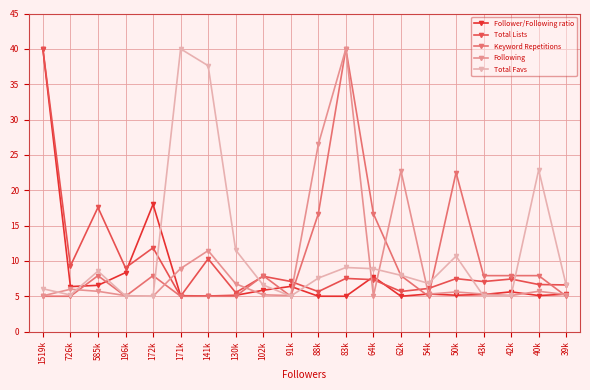

What is the minimum value for Total Lists?

5.0